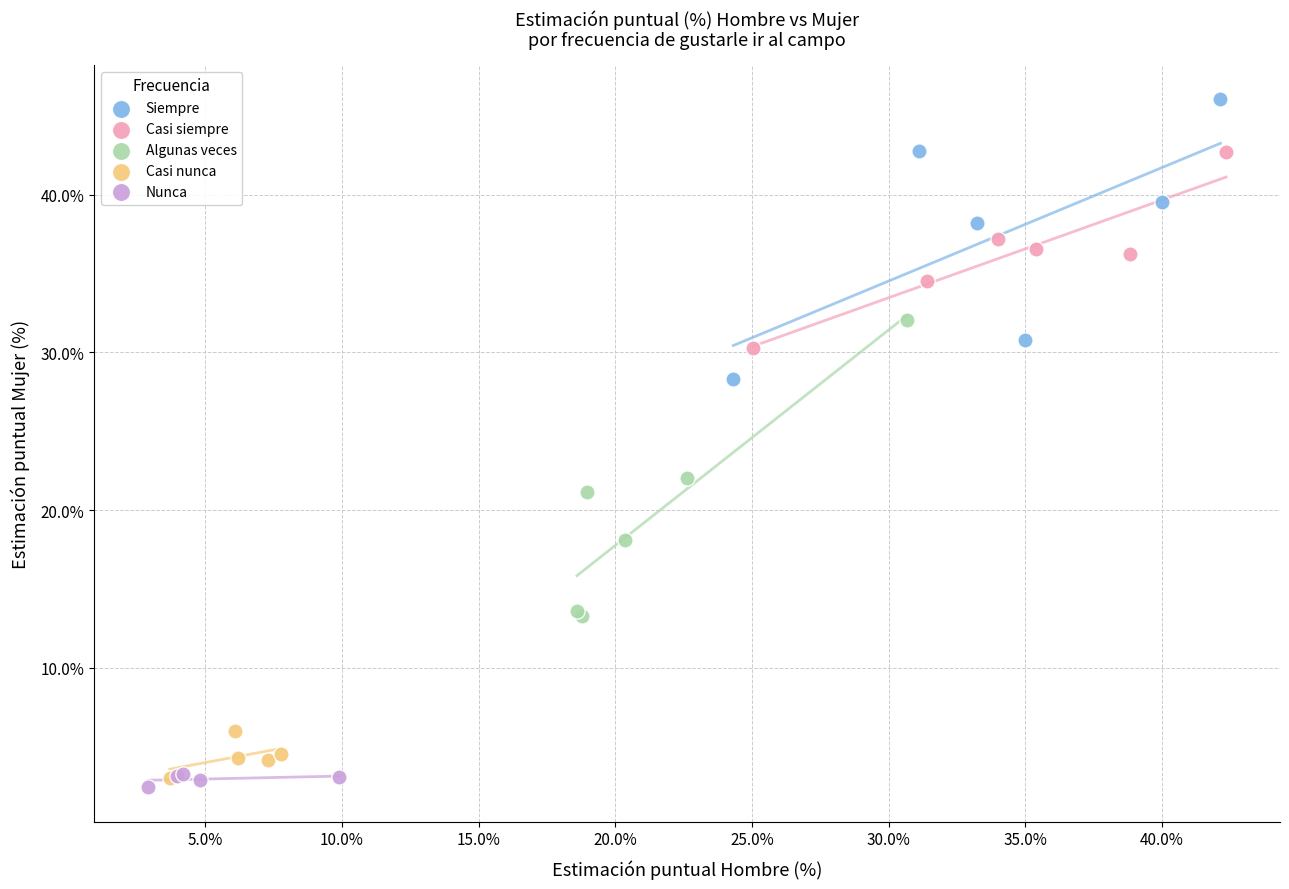

Which series contains the highest Y value?

Siempre